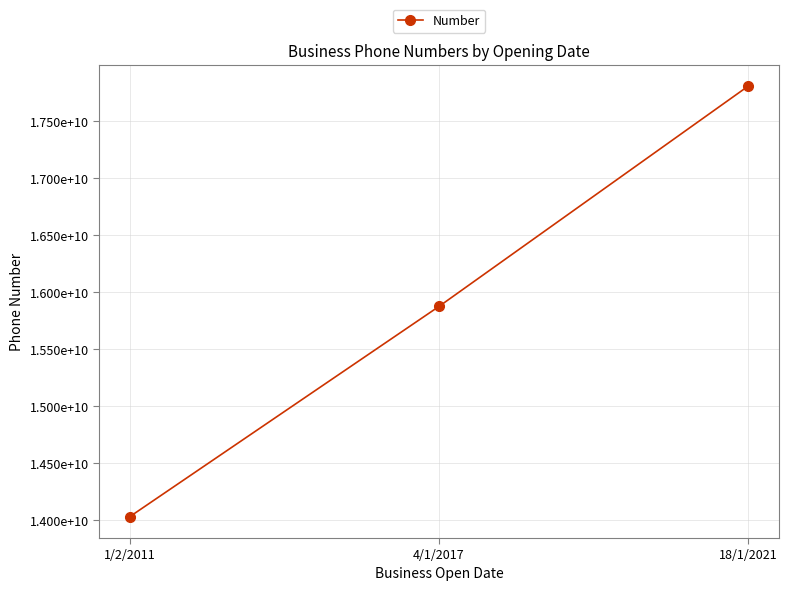

Approximately how many times larger is the value at 1/2/2011 compared to 18/1/2021?

0.8